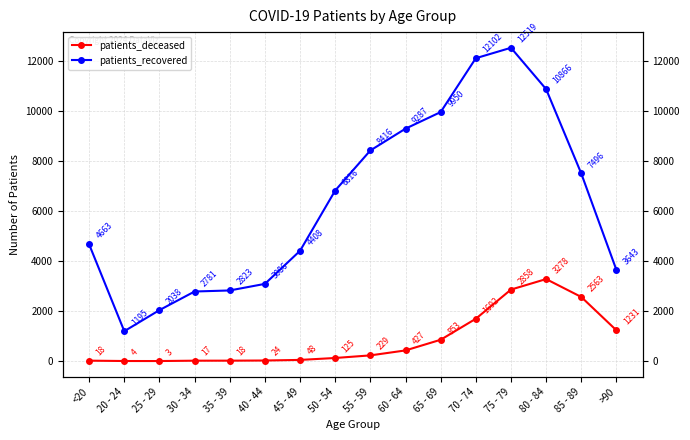

True or false: patients_deceased has a value of 69 at 50 - 54.

False